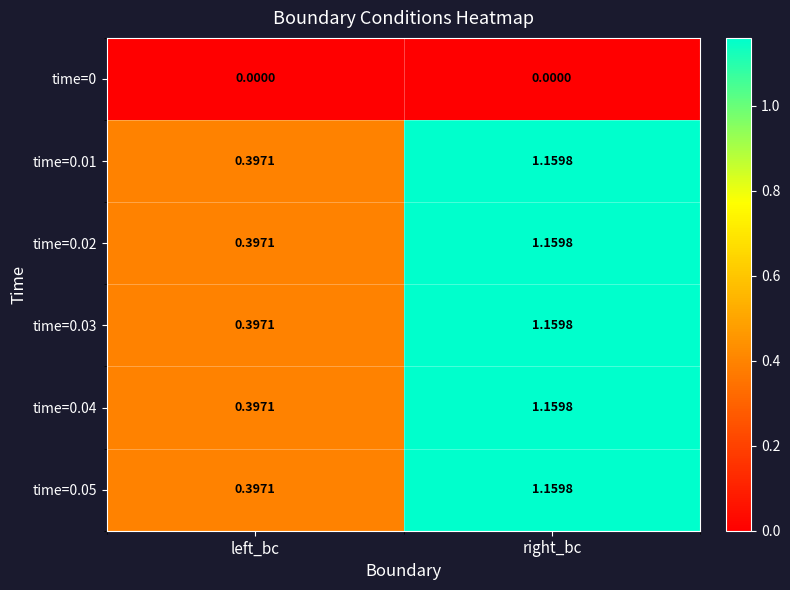

List the labels in order of time=0.01 value, largest first.

right_bc, left_bc